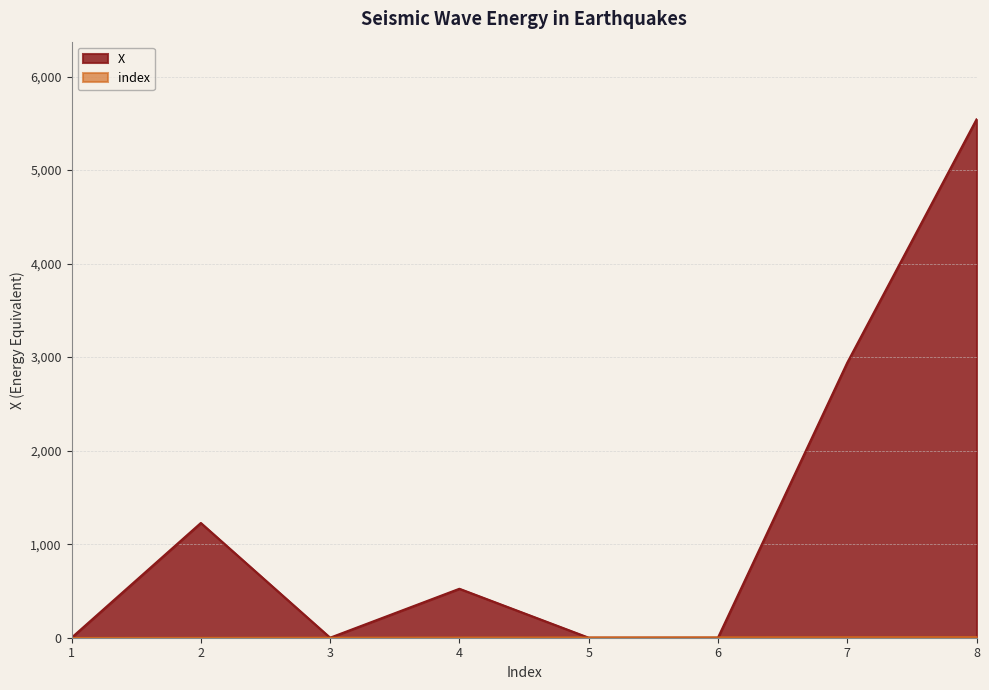

Read the X value at 7.

2940.0